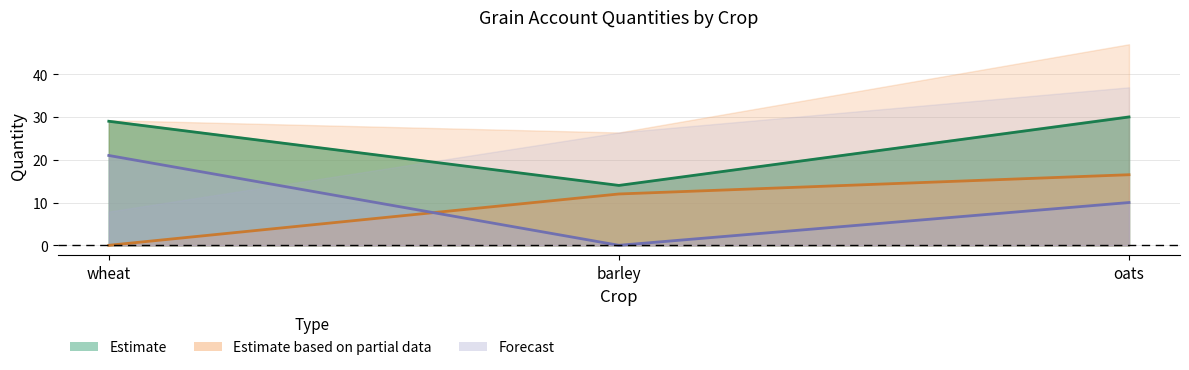

Is it true that Estimate based on partial data equals 19.3 at barley?

False